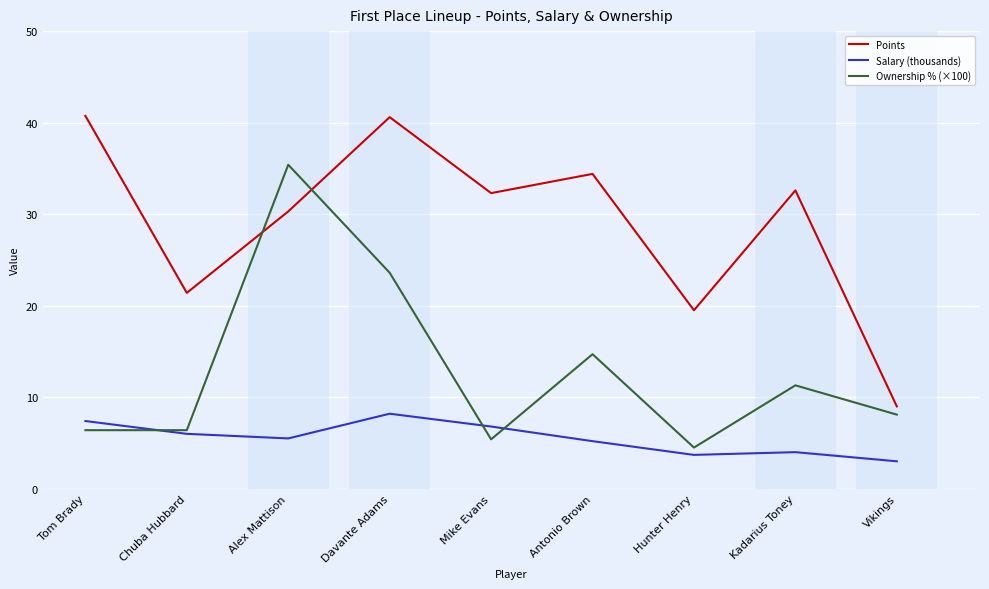

The Salary (thousands) series shows 6.6 at Hunter Henry. True or false?

False